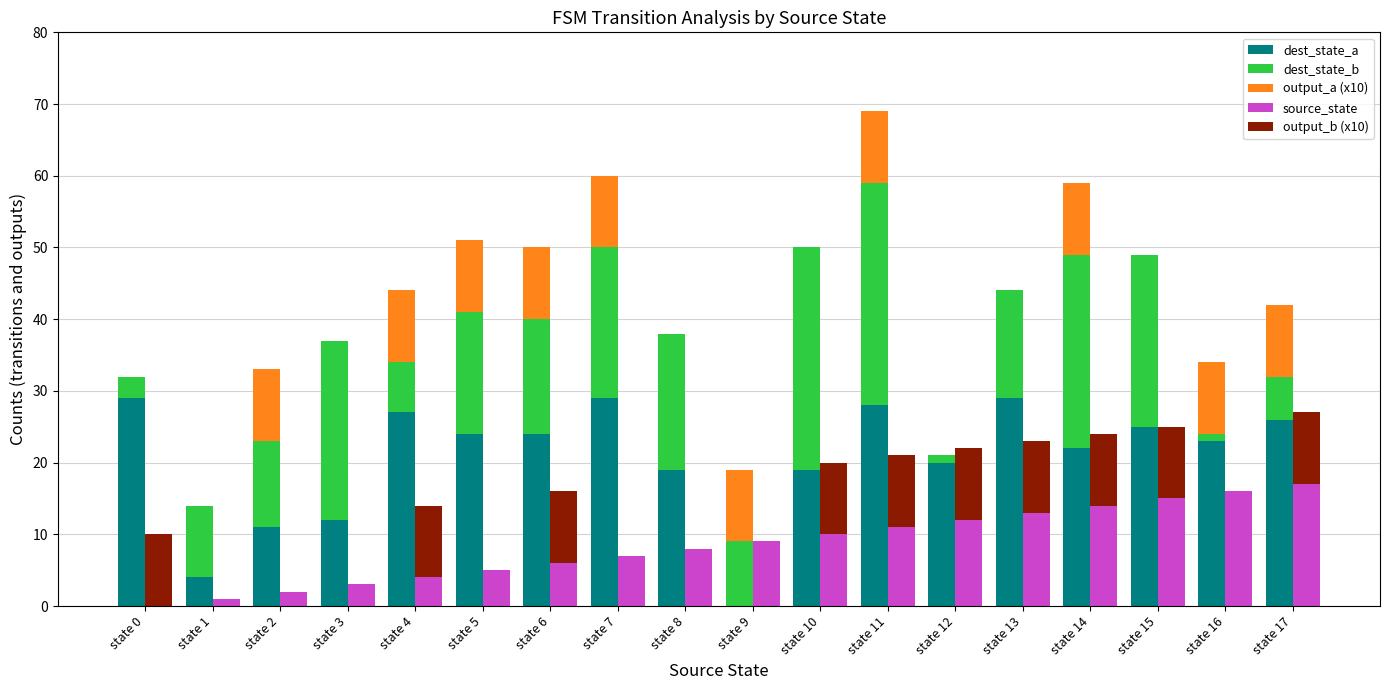

What is the difference between the maximum and minimum values in the source_state series?

17